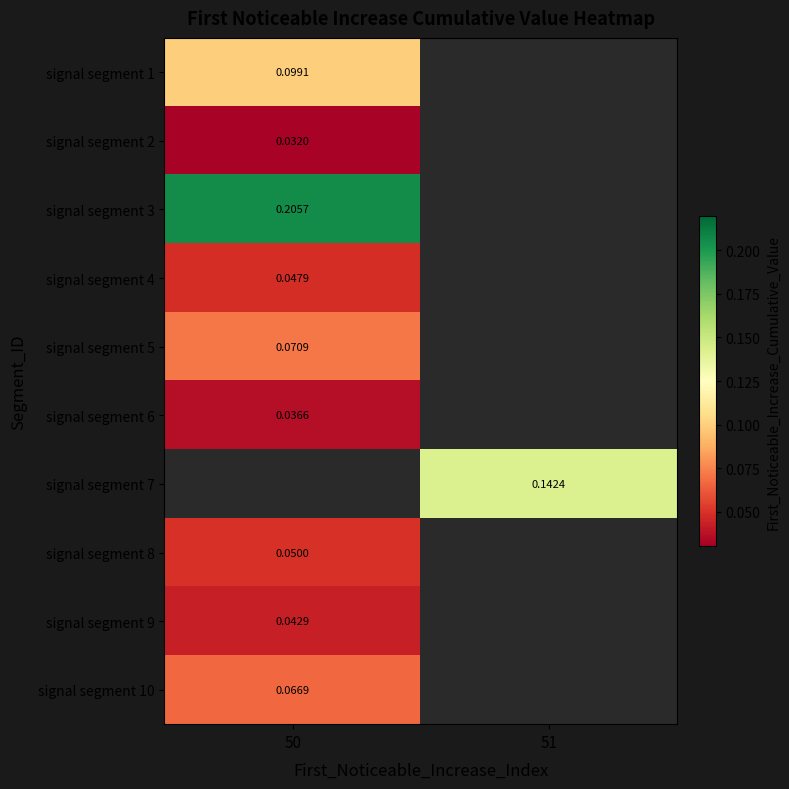

Which category has the lowest value across all series?

50